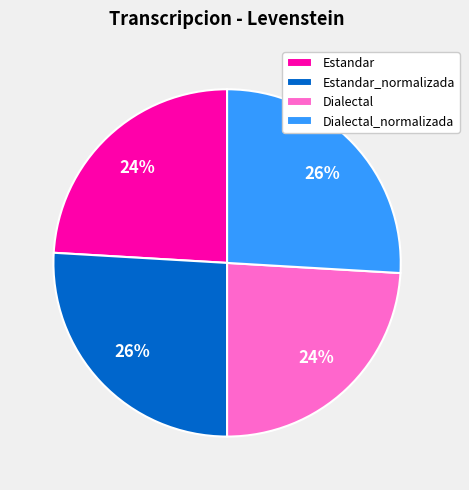

Approximately how many times larger is the value at Estandar_normalizada compared to Dialectal?

1.1